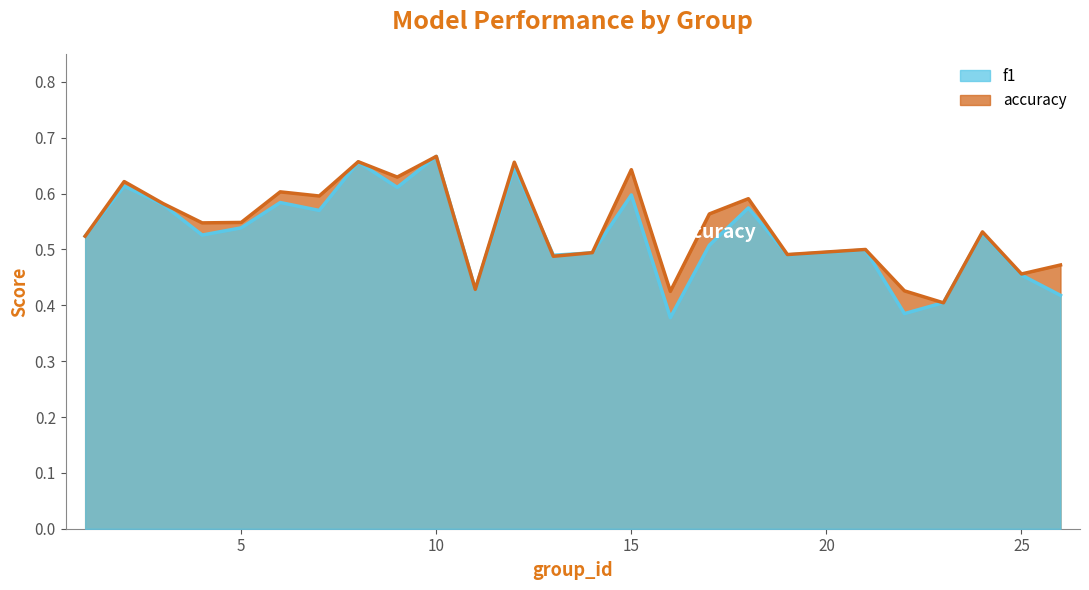

True or false: f1 and accuracy cross at least once.

True